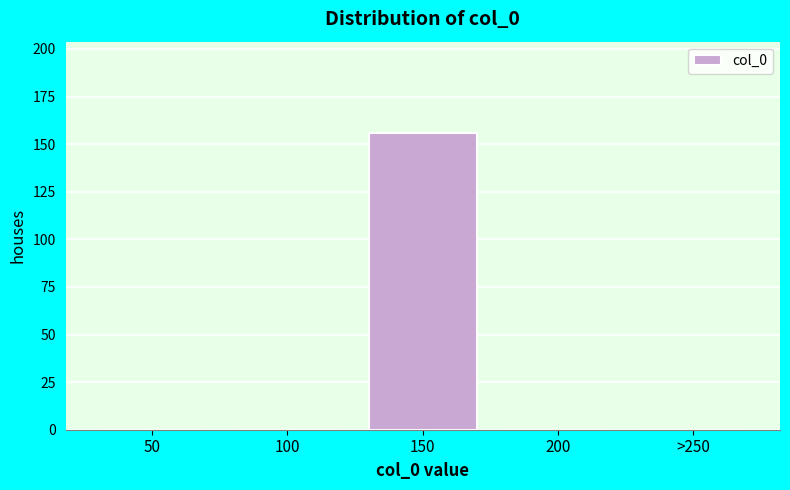

Reading left to right, transcribe all the data shown in this chart.

50=0	100=0	150=156	200=0	>250=0